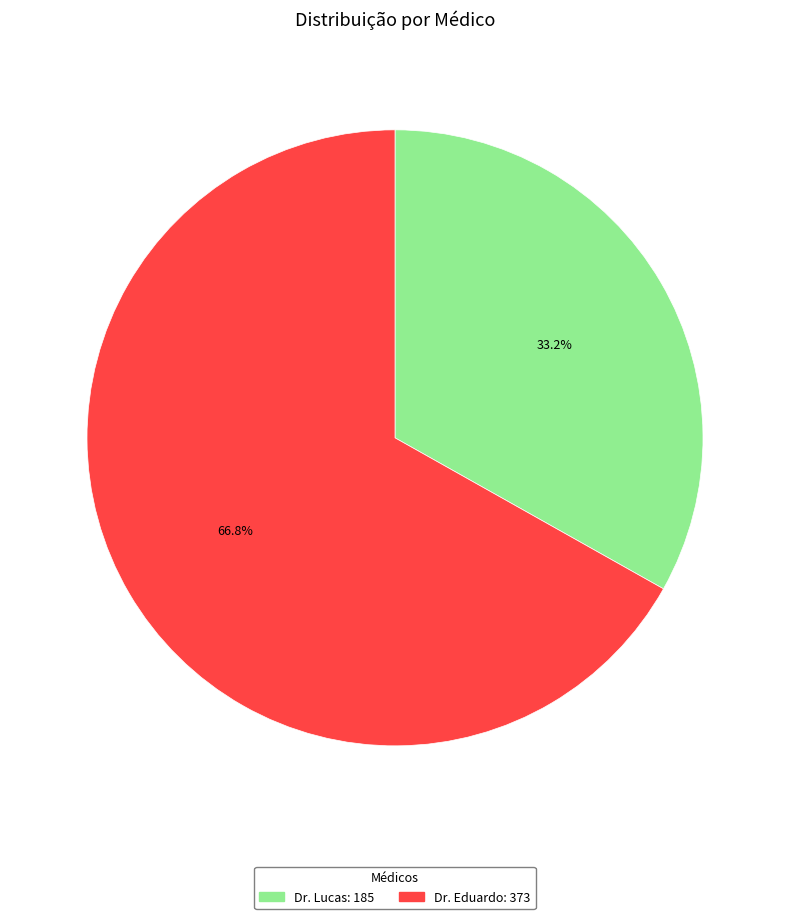

Which has a higher value, Dr. Lucas or Dr. Eduardo?

Dr. Eduardo